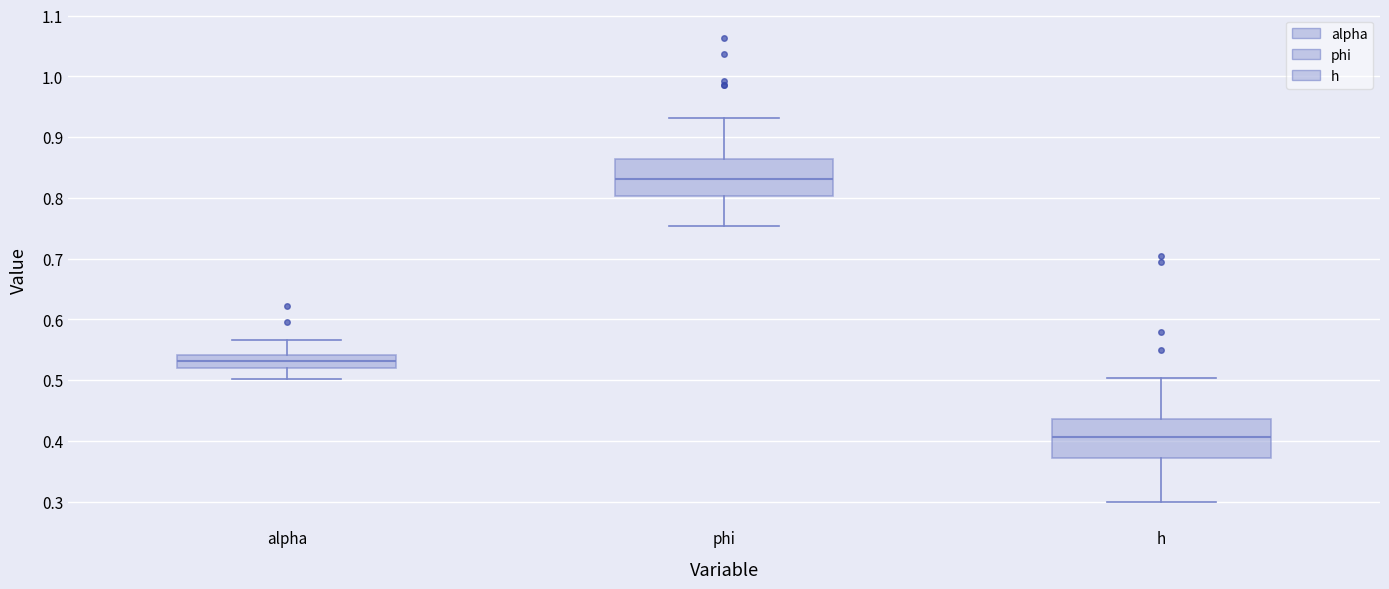

Which box has the highest median line?

phi